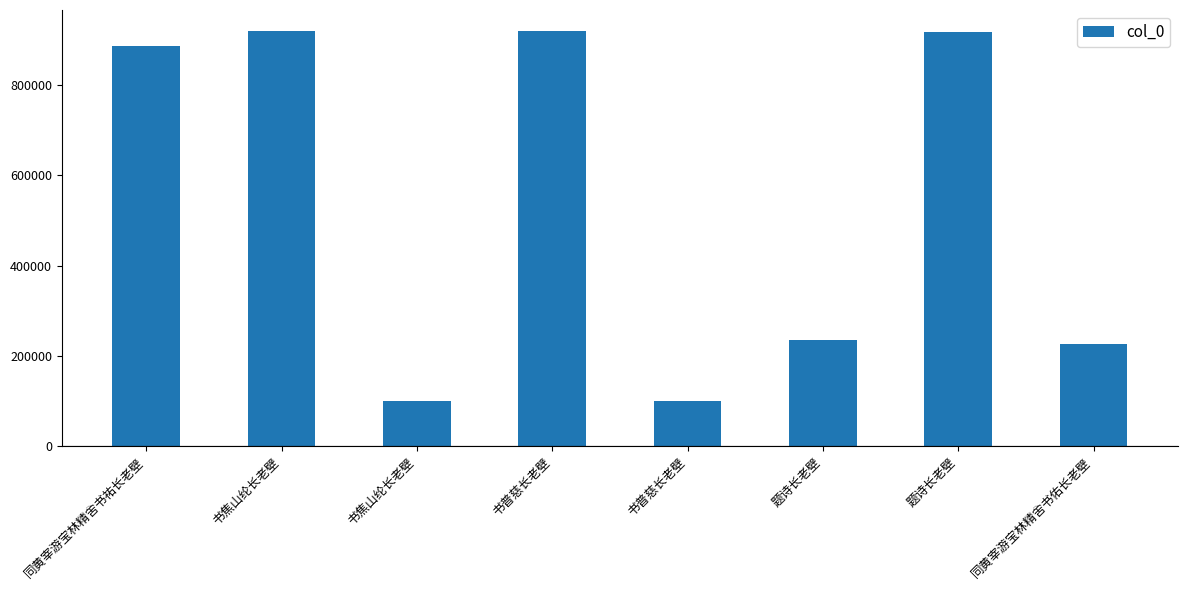

How many series are shown in this chart?

1